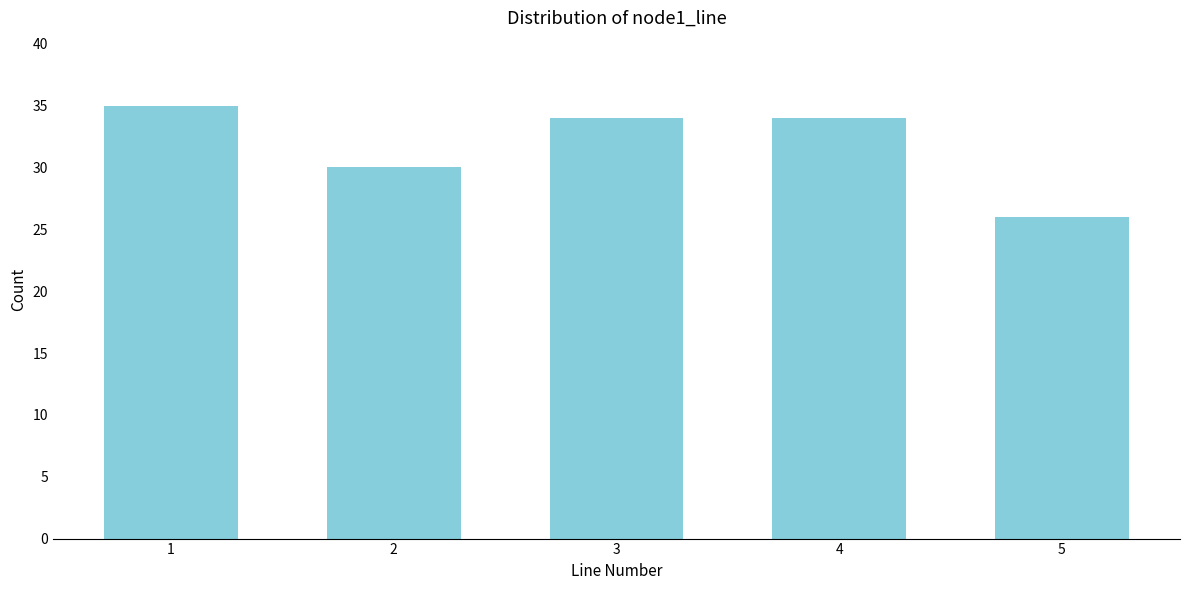

Reading left to right, list all the values displayed in this chart.

1=35	2=30	3=34	4=34	5=26